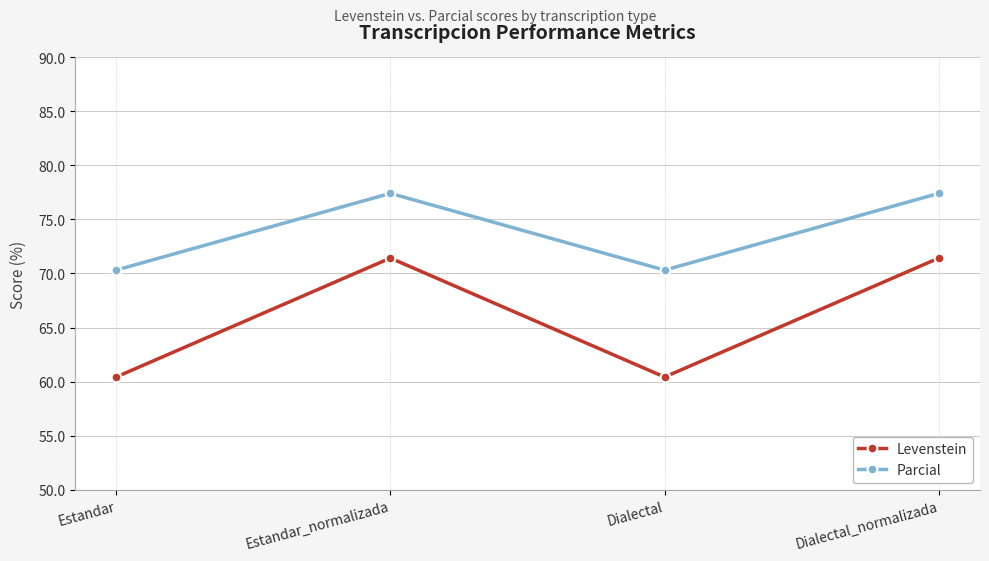

Rank the series at Dialectal from lowest to highest value.

Levenstein, Parcial